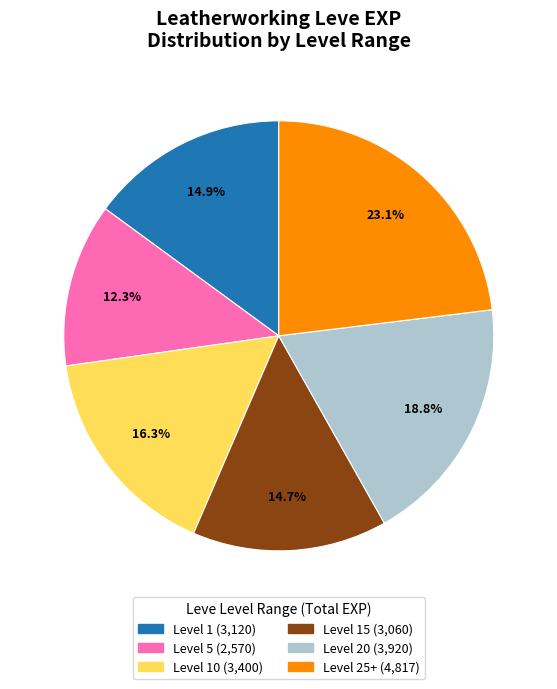

Is there a majority slice in this chart?

No